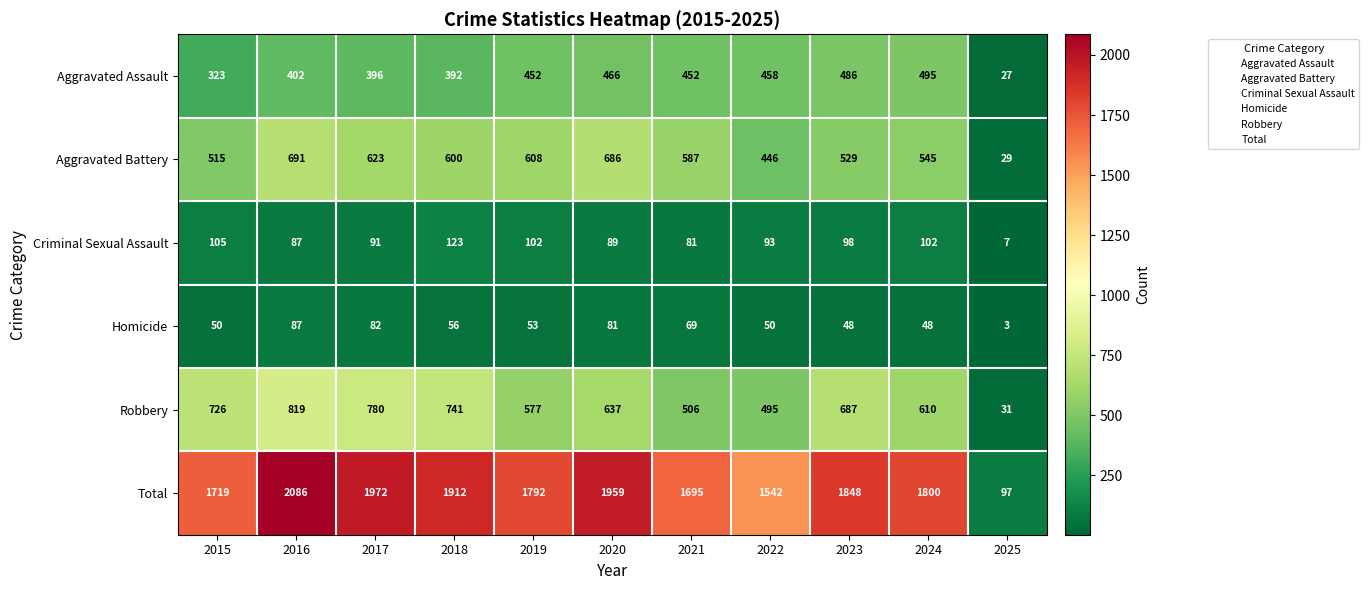

At which category does the chart reach its minimum across all series?

2025